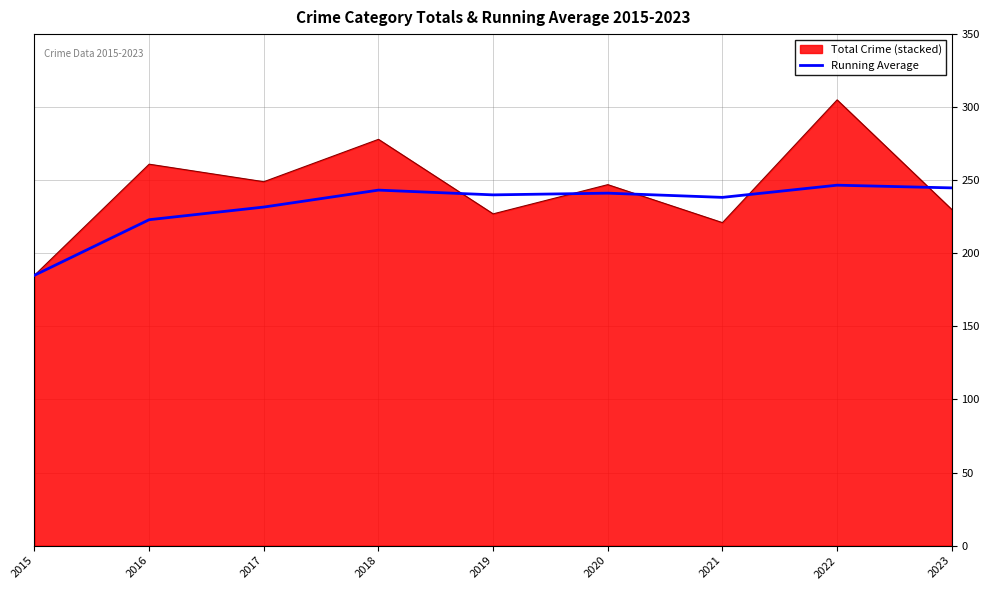

Read the Total Crime (stacked) value at 2019.

227.0